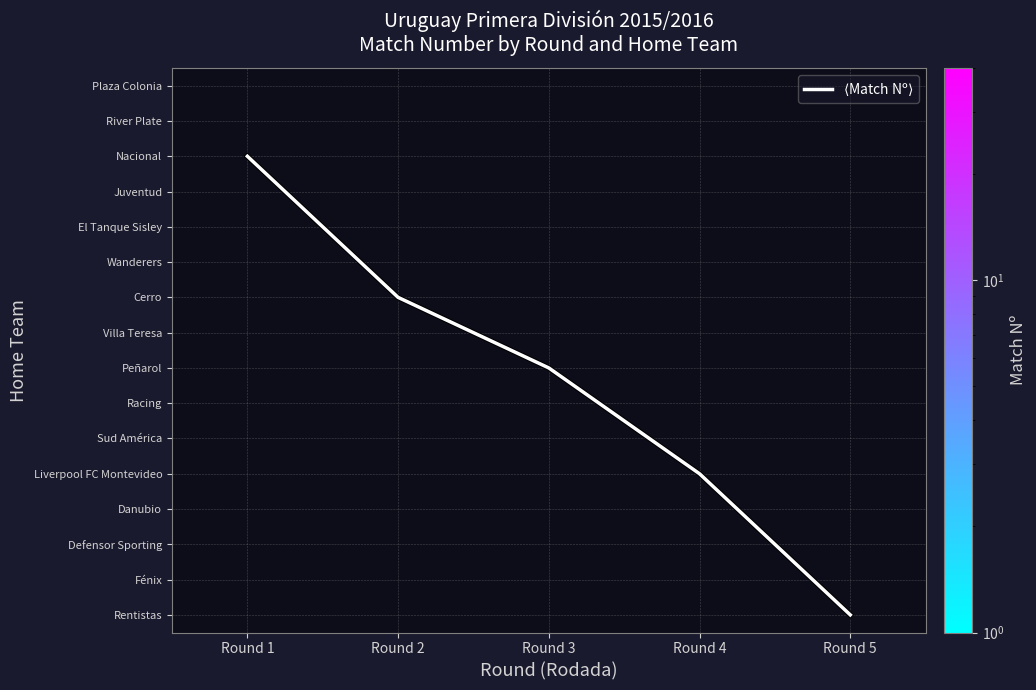

What is the smallest value displayed?

1.0